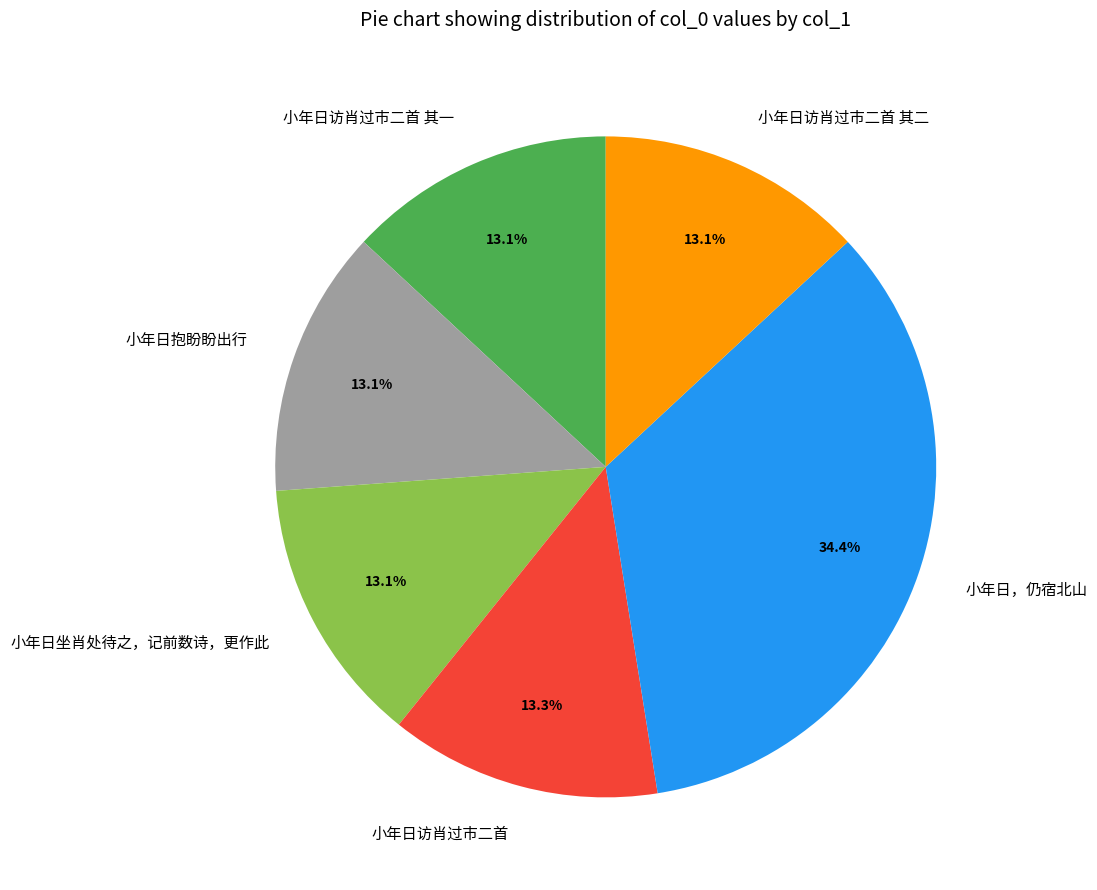

Approximately how many times larger is the value at 小年日抱盼盼出行 compared to 小年日坐肖处待之，记前数诗，更作此?

1.0